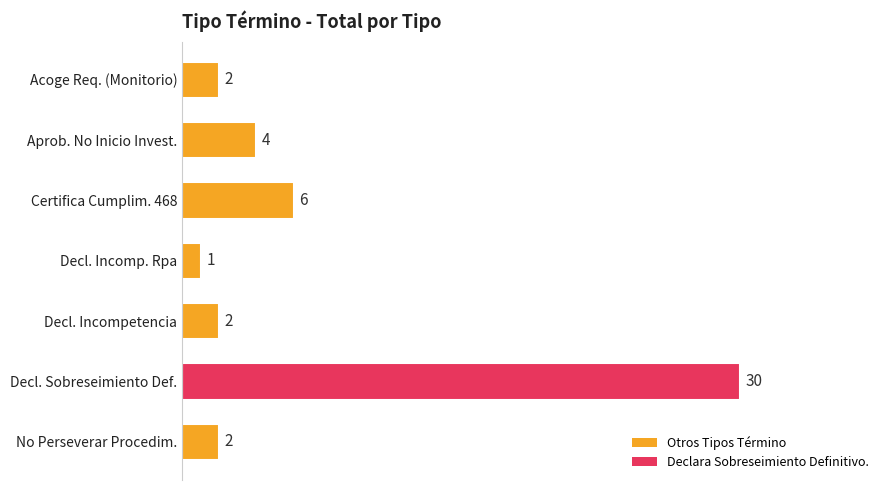

What is the average value?

7